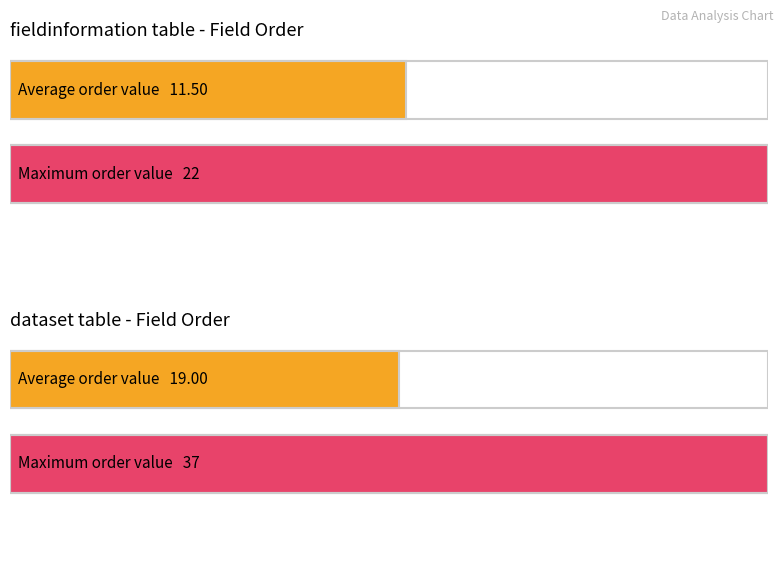

Is it true that Average order equals 0.6 at library?

False